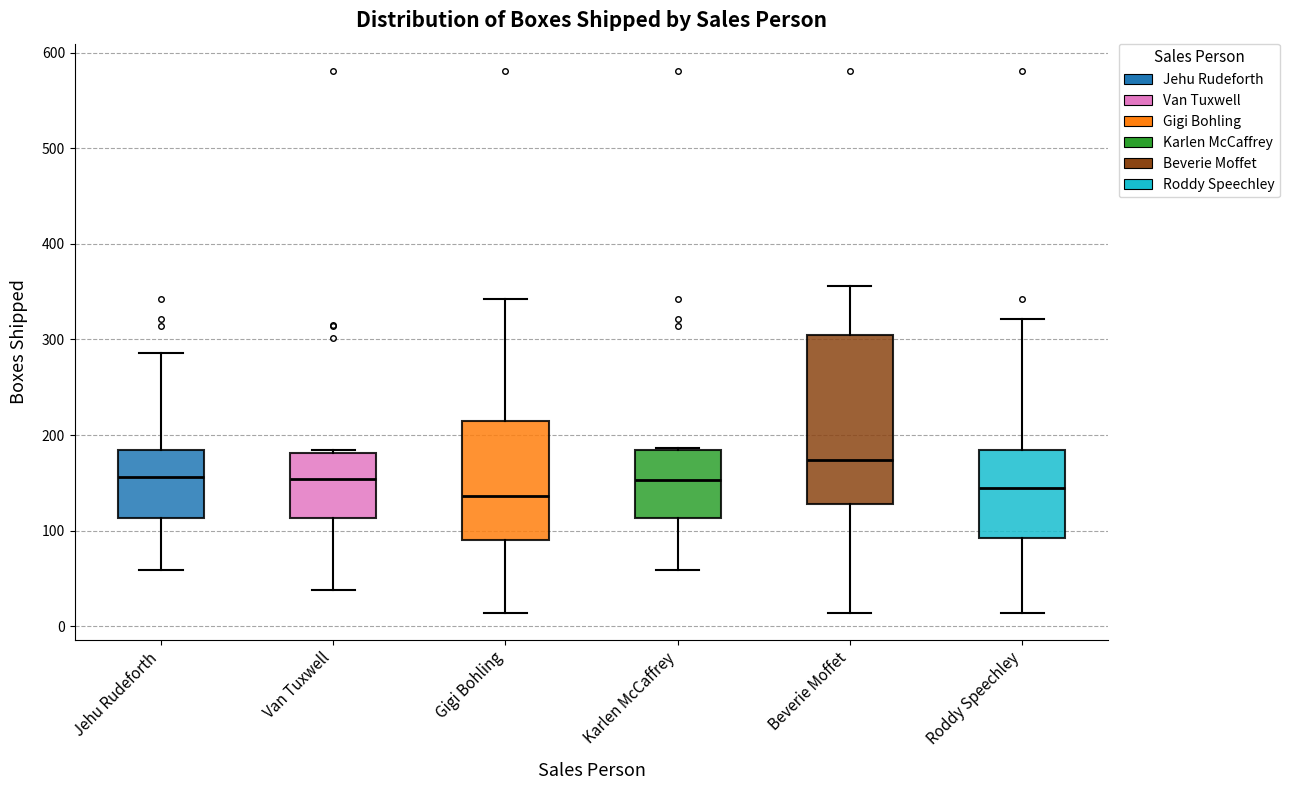

Where does the median line of the box for Karlen McCaffrey sit on the y-axis? The values are not printed on the chart, so give them approximately, as read against the axis.

150